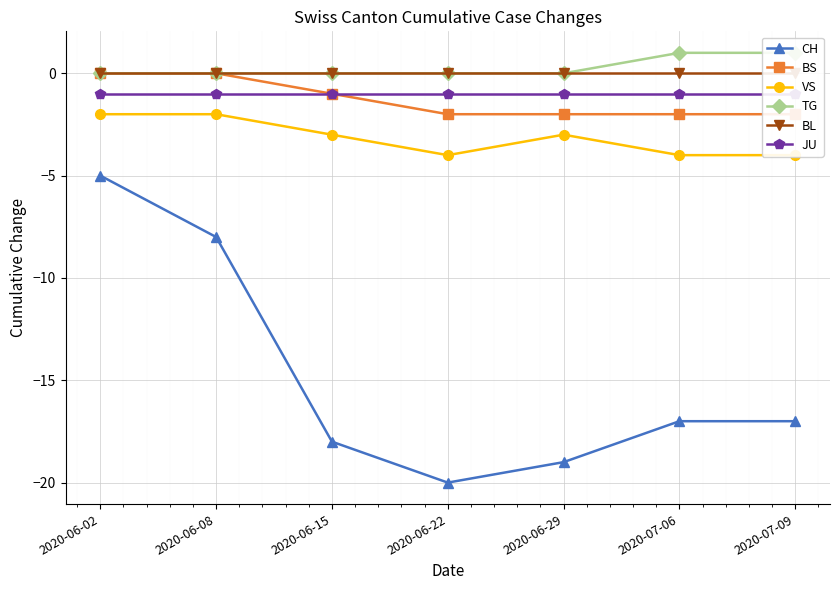

Between 2020-07-09 and 2020-06-29, which is larger?

2020-07-09